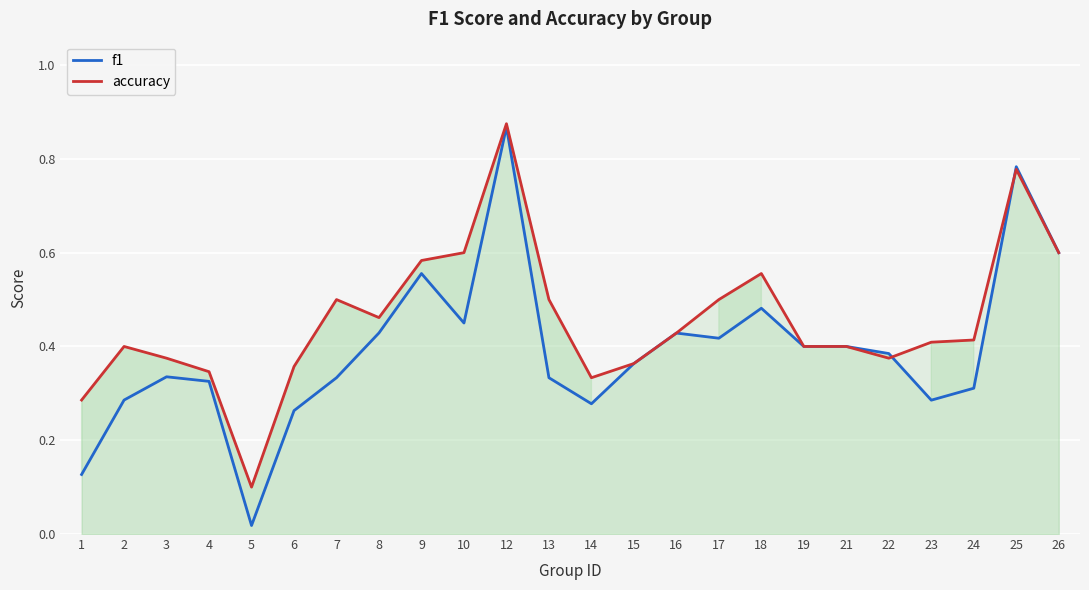

Which has a higher value, 22 or 16?

16